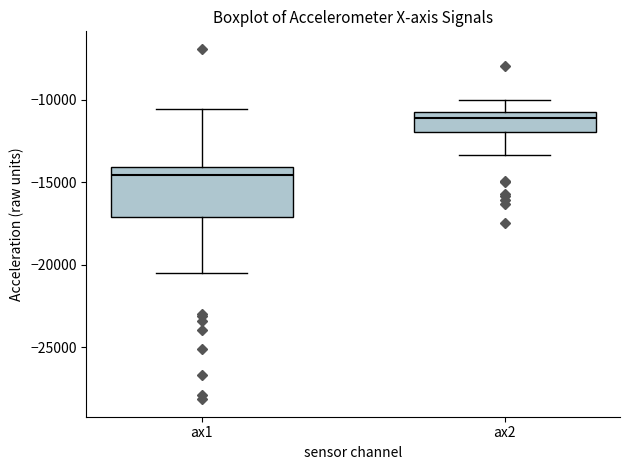

Reading left to right, transcribe this box plot: for each box, give where its median line is, the range the box spans, and where its two whiskers end, as read against the y-axis. The values are not printed on the chart, so give them approximately, as read against the axis.

ax1: median -14500, box -17000 to -14000, whiskers -20500 to -10500
ax2: median -11000 (just below the box's upper edge), box -12000 to -11000, whiskers -13500 to -10000